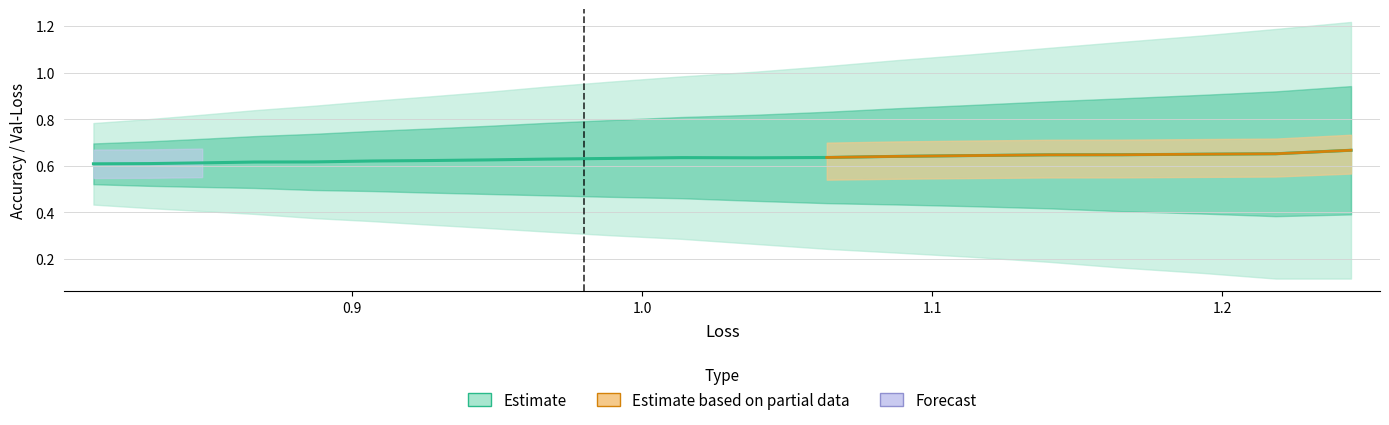

What is the difference between the maximum and minimum values?

0.1